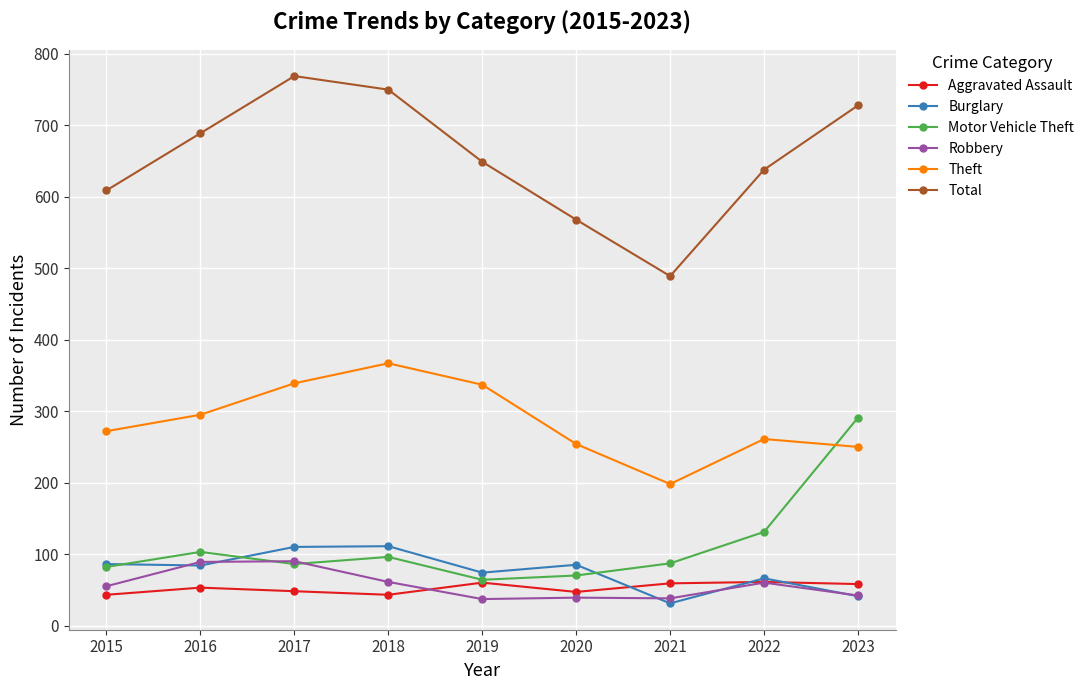

What is the value of the Total point at the 3rd from the left?

769